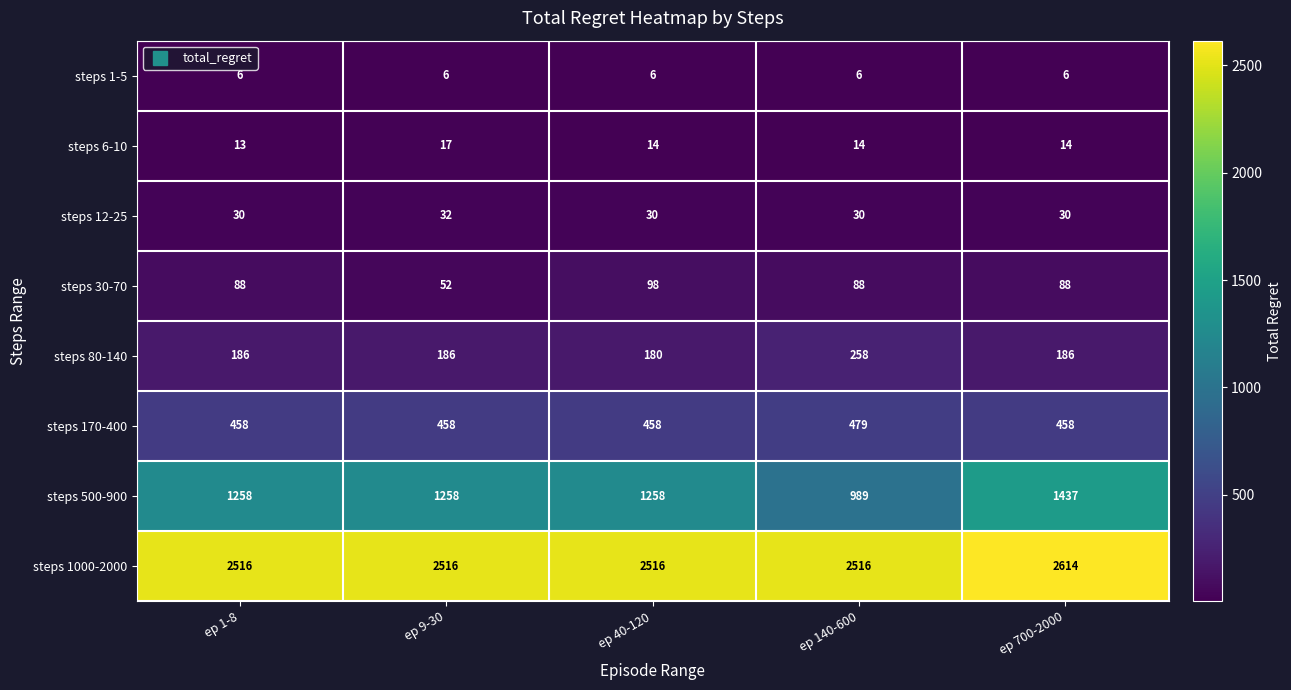

What is the maximum value shown in the chart?

2614